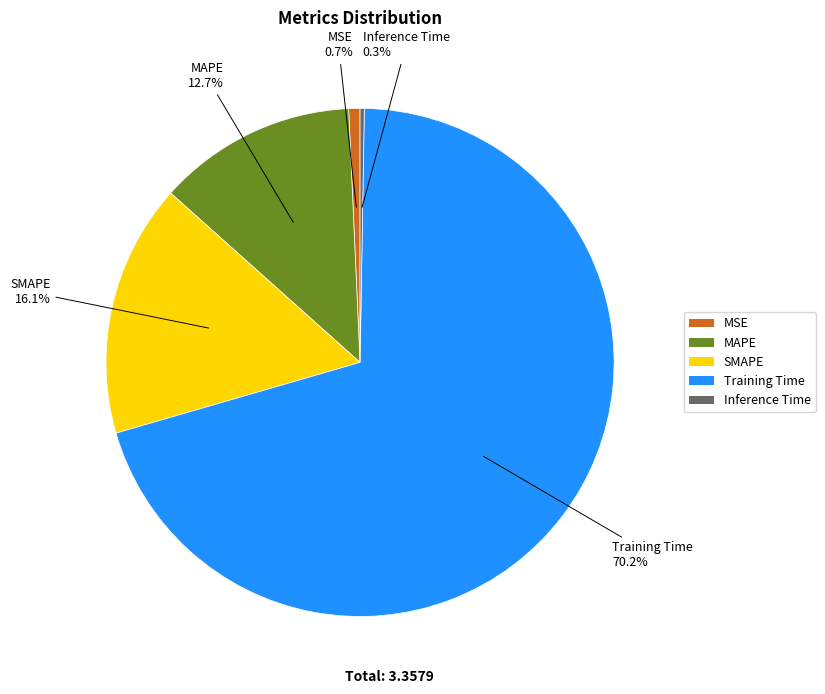

What is the largest slice in the pie chart?

Training Time